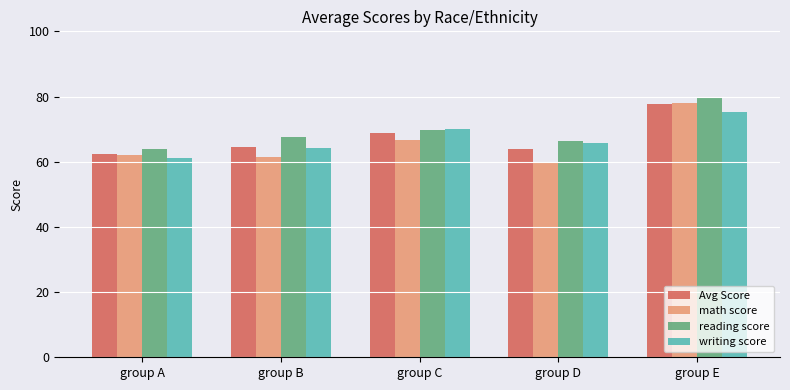

Between group A and group C, which series saw the biggest shift?

writing score